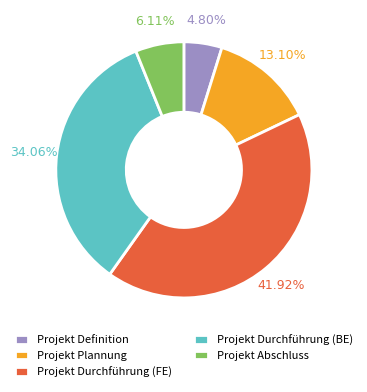

Is there a majority slice in this chart?

No